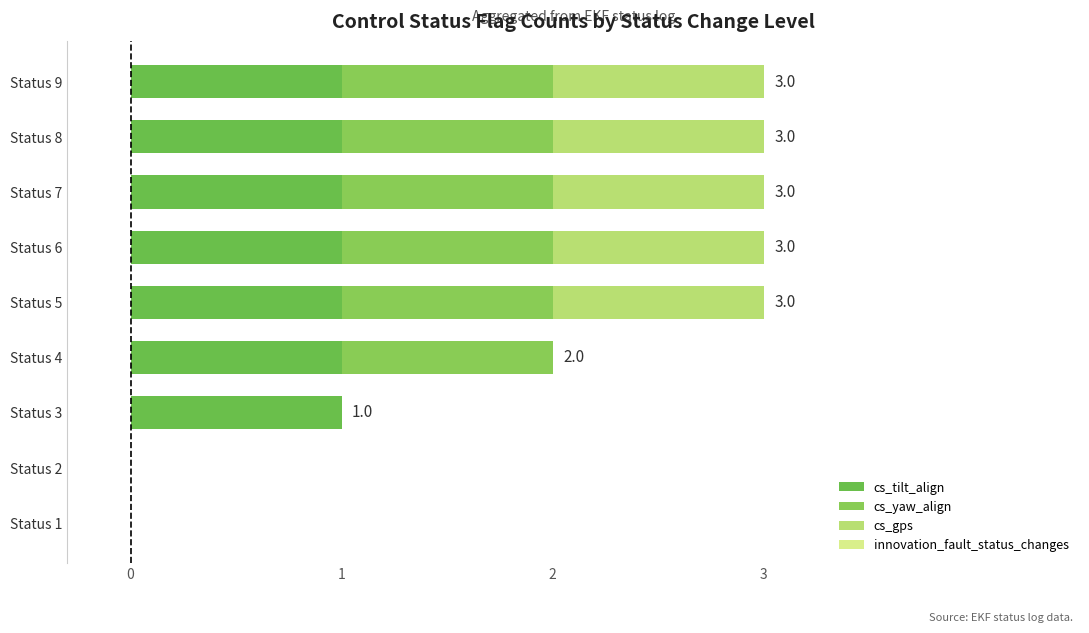

How many series are shown in this chart?

3